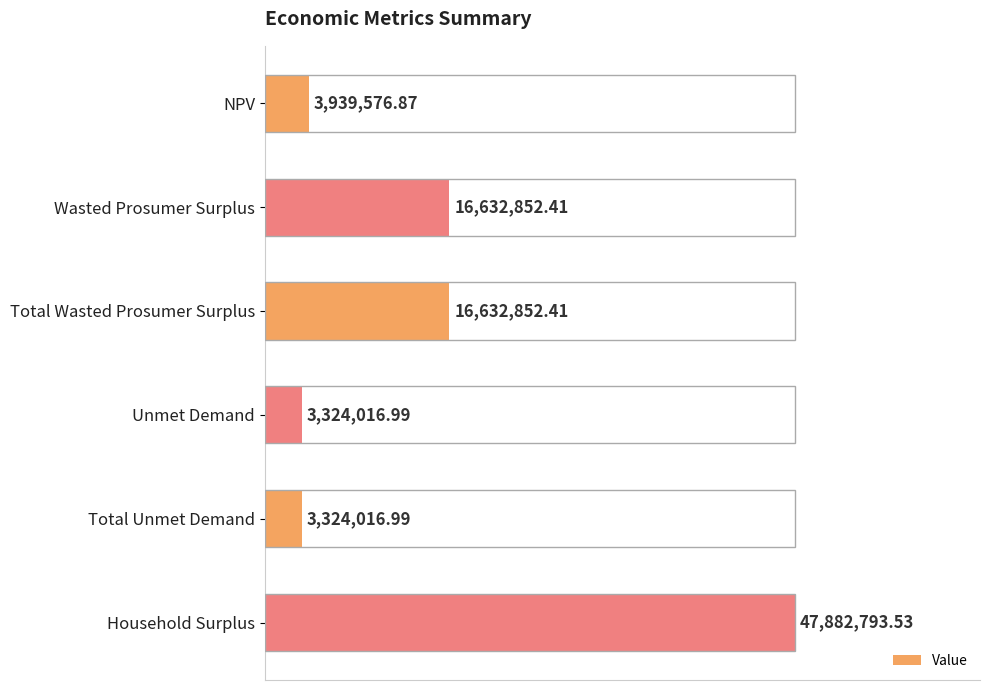

Does the chart contain any negative values?

No